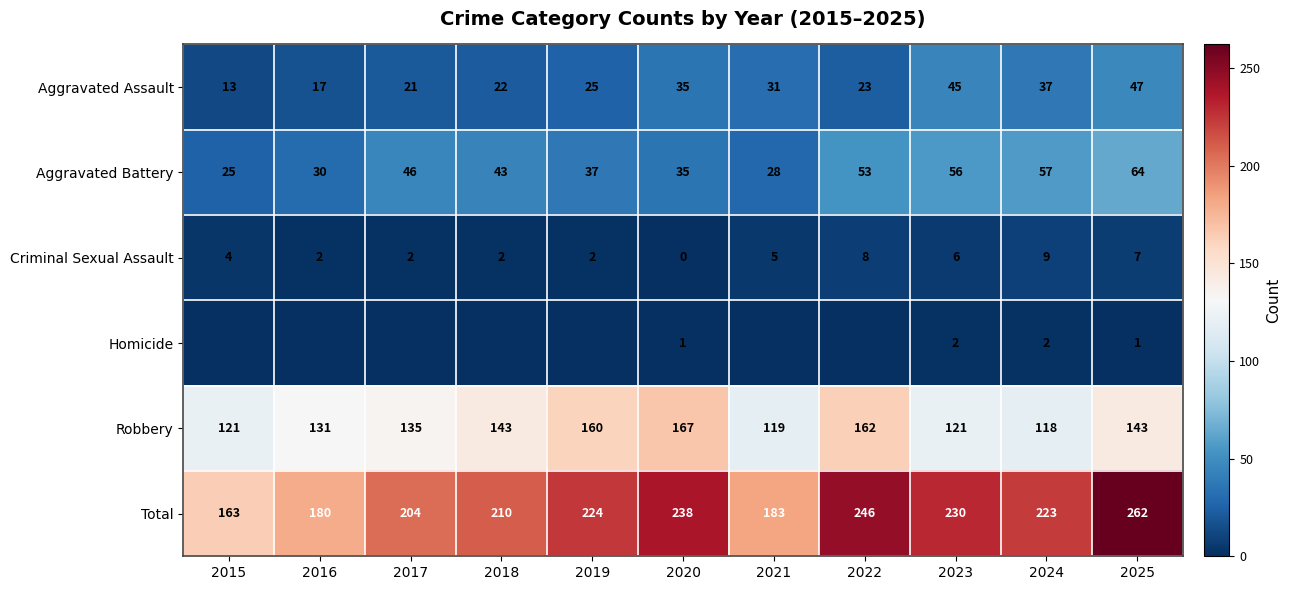

Is it true that Criminal Sexual Assault equals 7 at 2025?

True